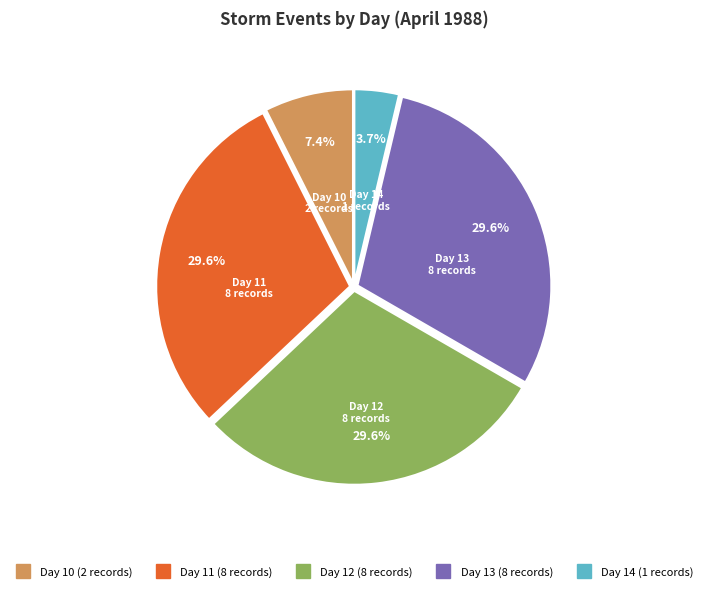

Is there a majority slice in this chart?

No